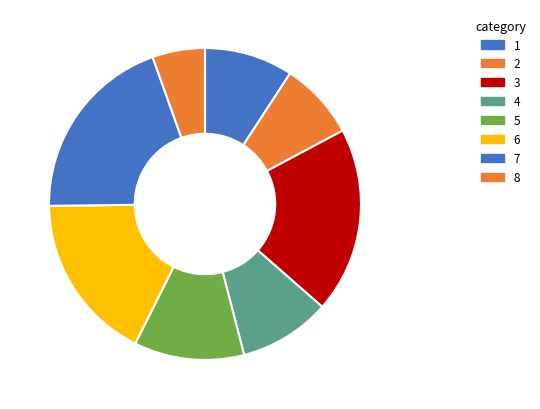

The 3 slice represents 19% of the pie. True or false?

True